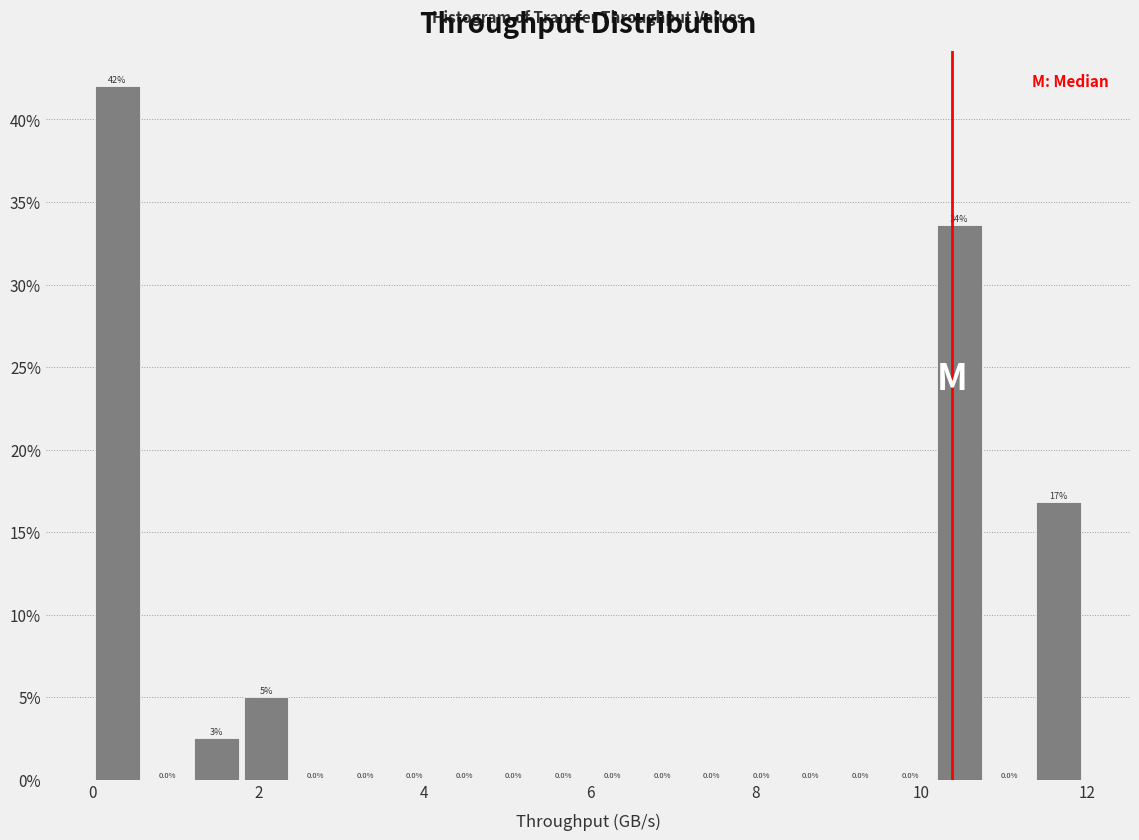

Around what value on the x-axis is the tallest bar? Give the approximate position of its centre, as read against the axis.

0.2